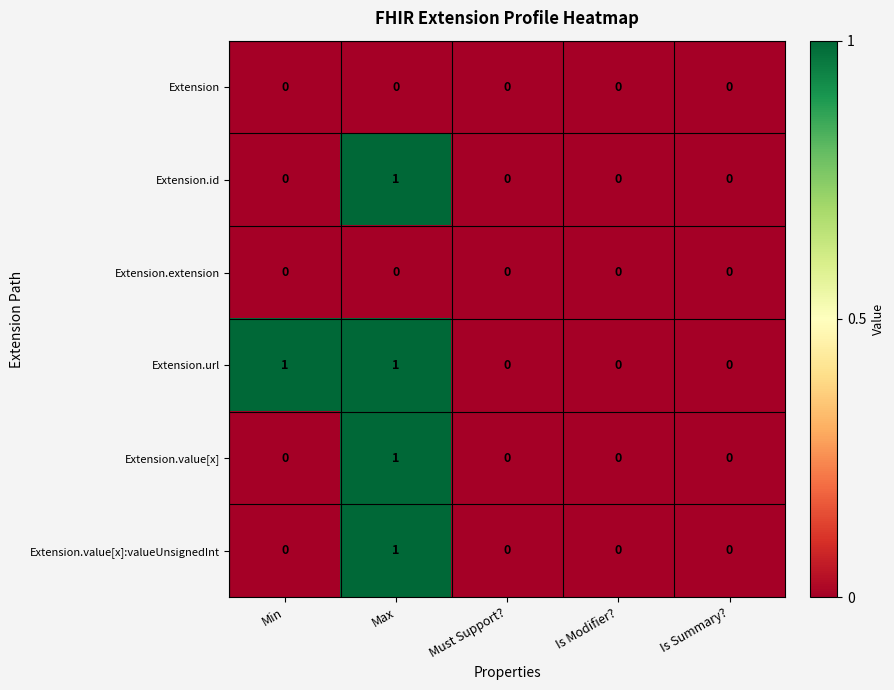

At which label does Extension.id reach its peak?

Max